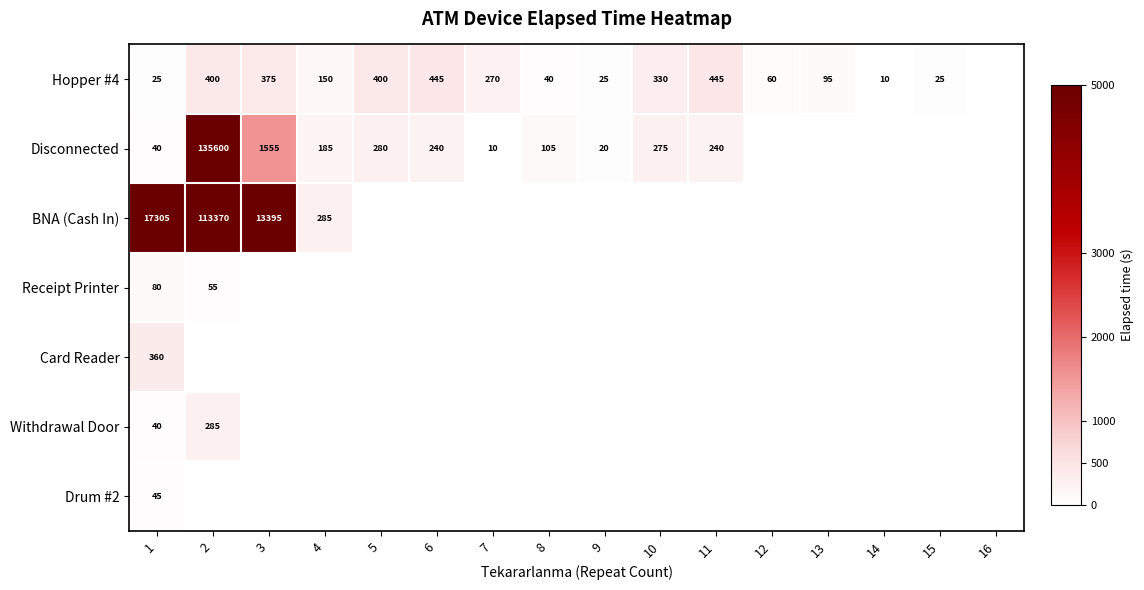

Is it true that BNA (Cash In) equals 20484 at 3?

False